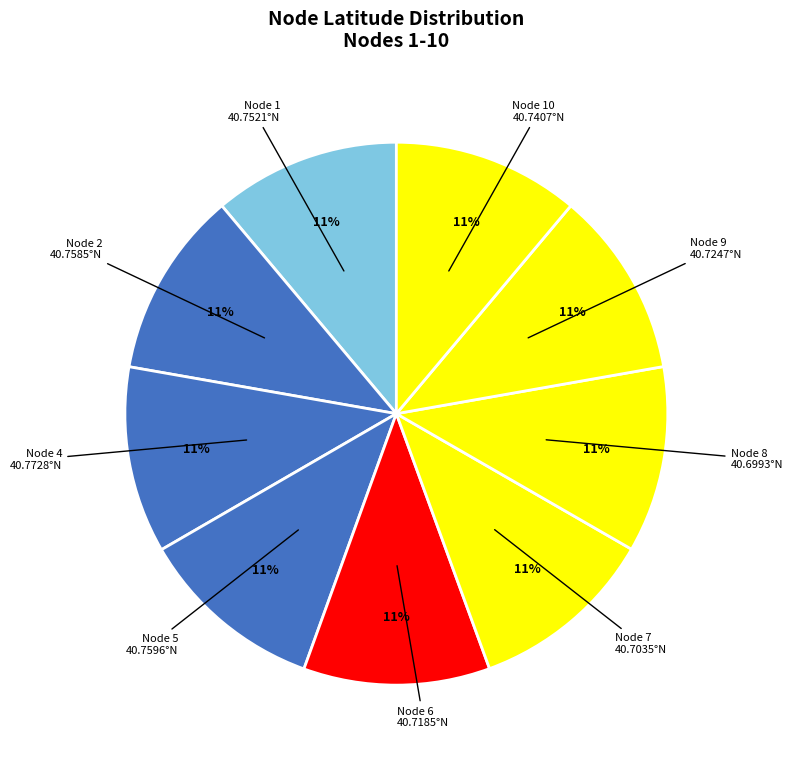

Do Node 5 and Node 9 together represent more than half of the pie?

No